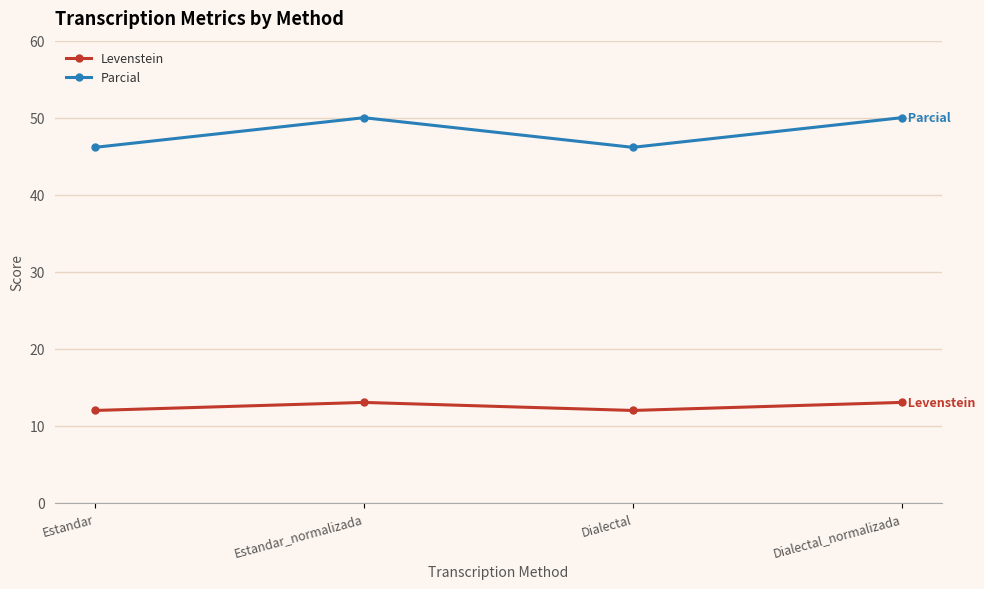

True or false: Levenstein has more than 0 points higher than both neighbors.

True